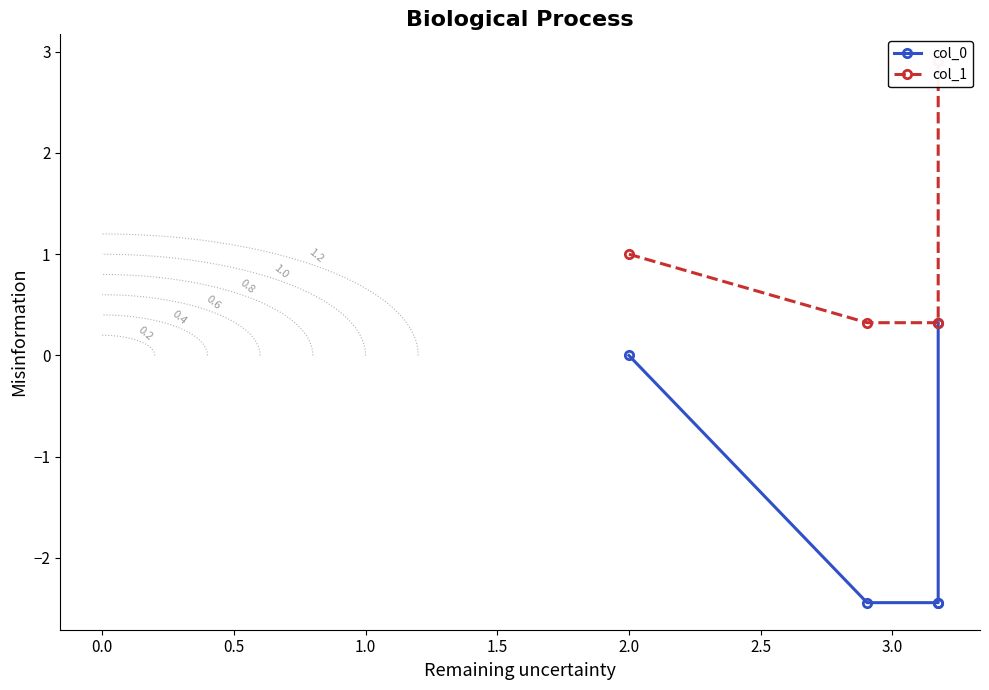

Rank the series by their average value, from highest to lowest.

col_1, col_0